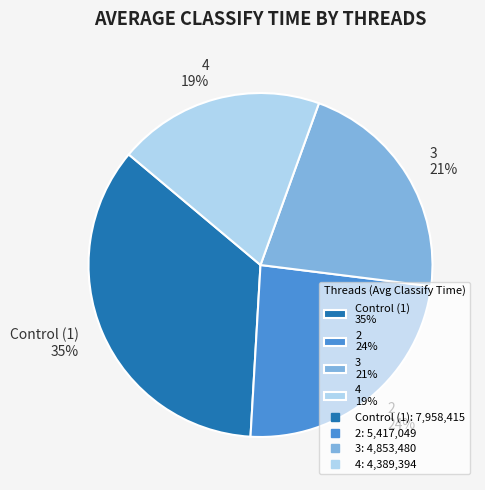

Which slice is the largest?

Control (1)